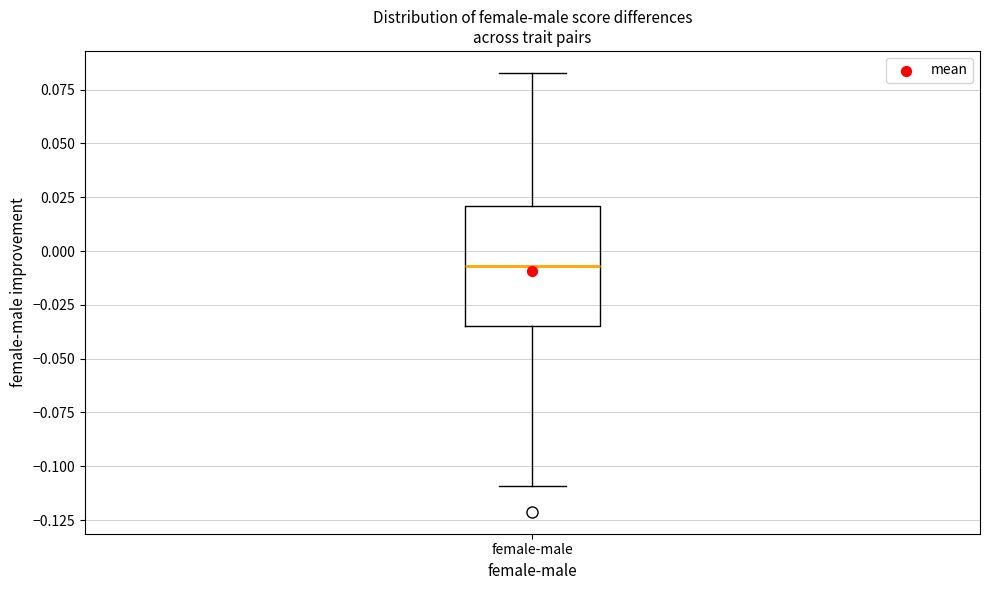

Read this box plot against the y-axis: the position of the median line, the range covered by the box, and the ends of both whiskers. The values are not printed on the chart, so give them approximately, as read against the axis.

median -0.005, box -0.035 to 0.020, whiskers -0.110 to 0.085